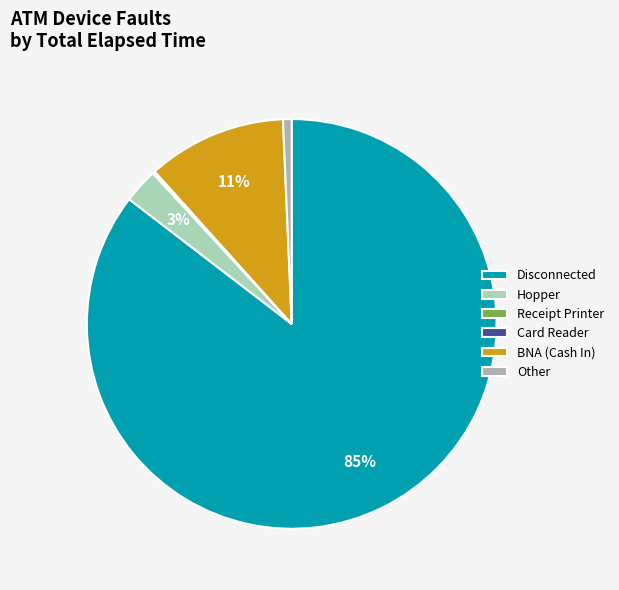

What is the largest slice in the pie chart?

Disconnected